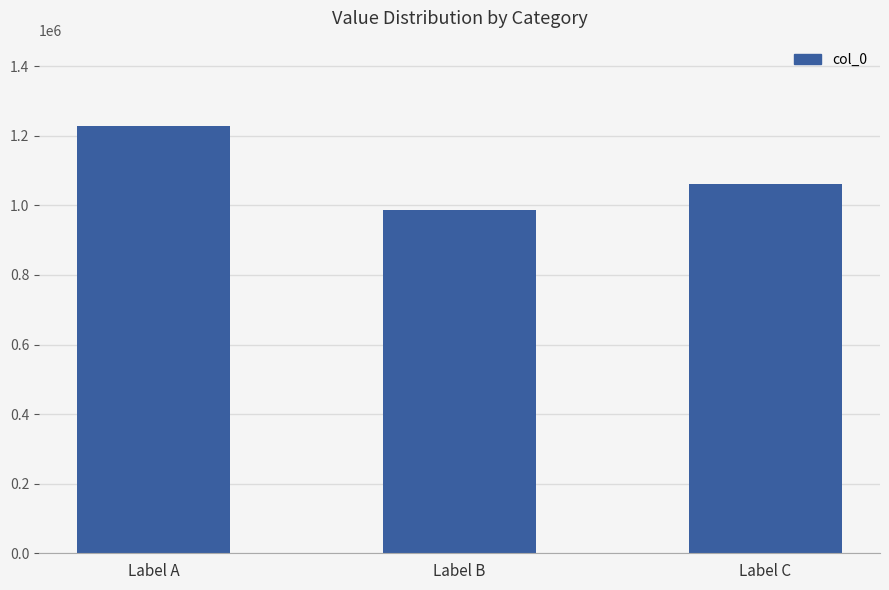

What is the change in value from Label A to Label C?

-166289